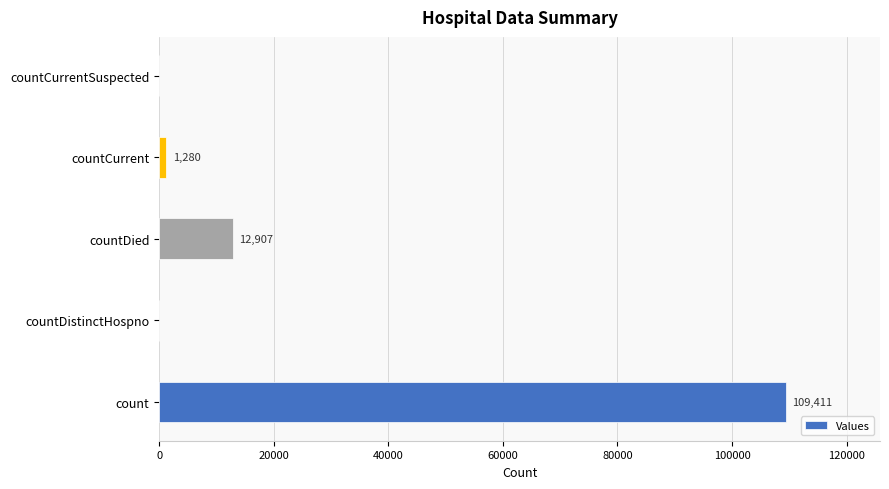

Reading bottom to top, extract all data points from this chart.

count=109411	countDistinctHospno=0	countDied=12907	countCurrent=1280	countCurrentSuspected=0